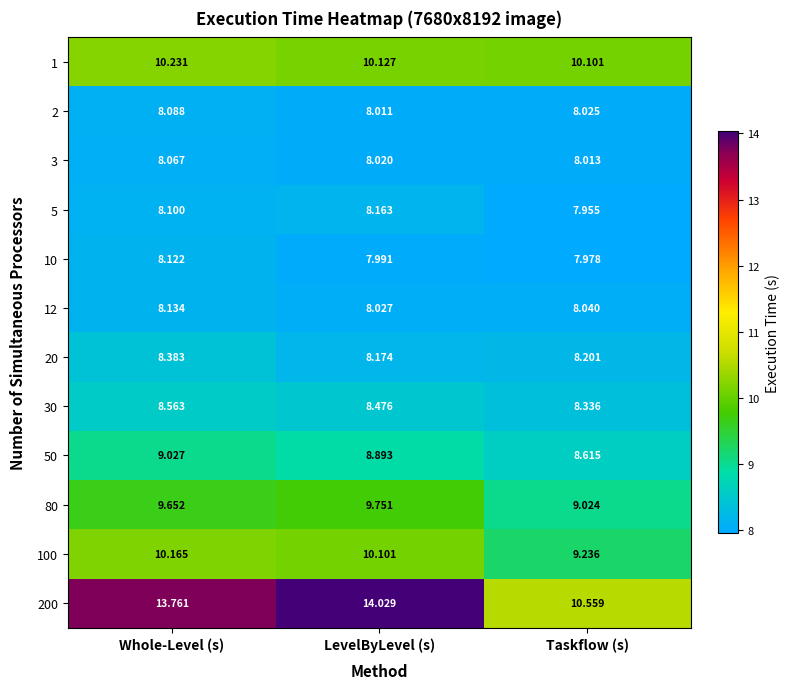

Which series has the largest range (max minus min)?

200